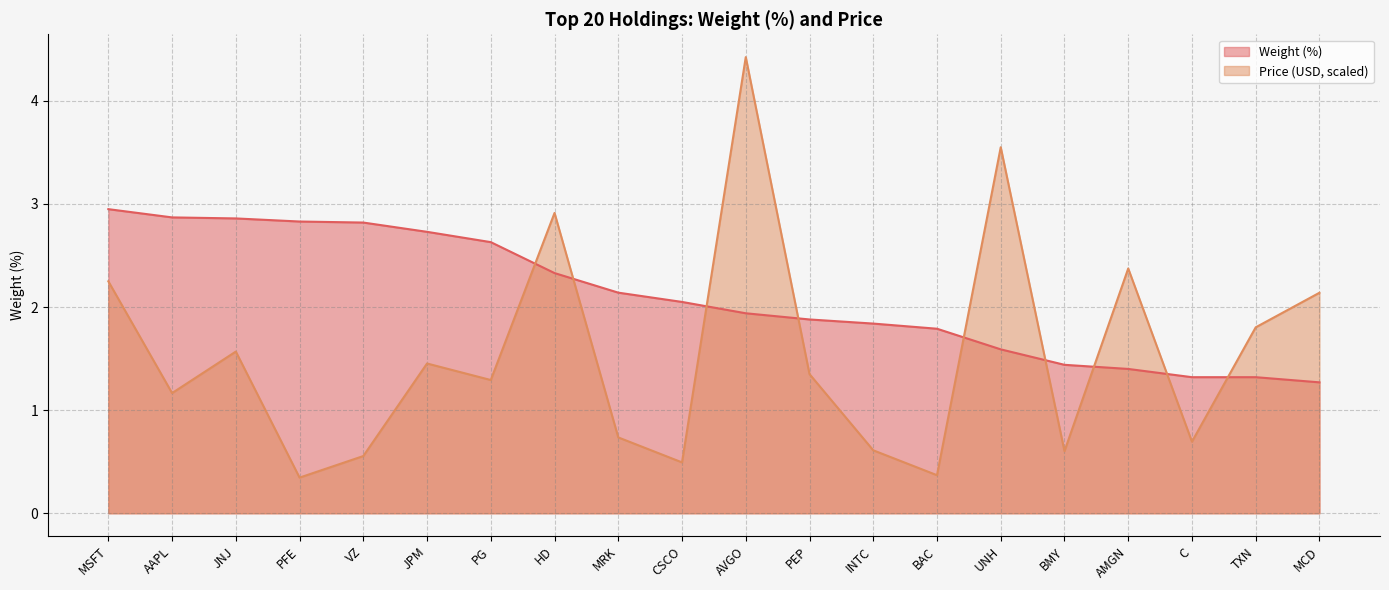

What is the maximum value for Price?

4.4